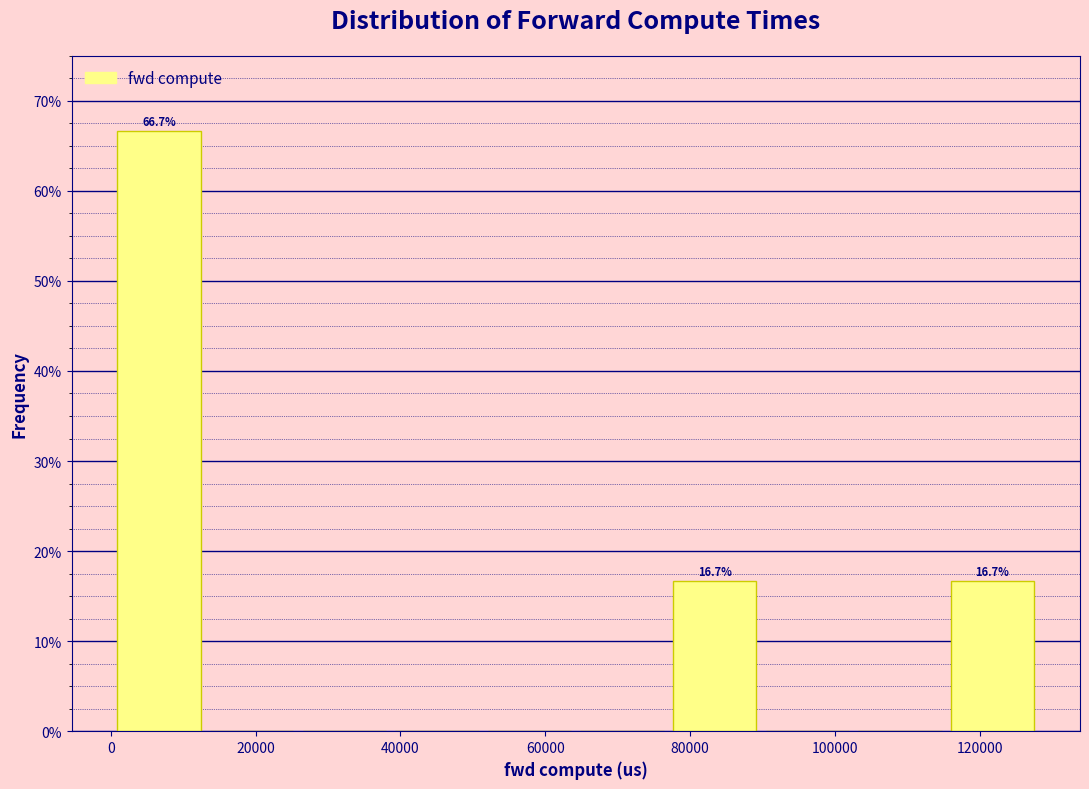

Which range on the x-axis has the tallest bar?

0 to 14000